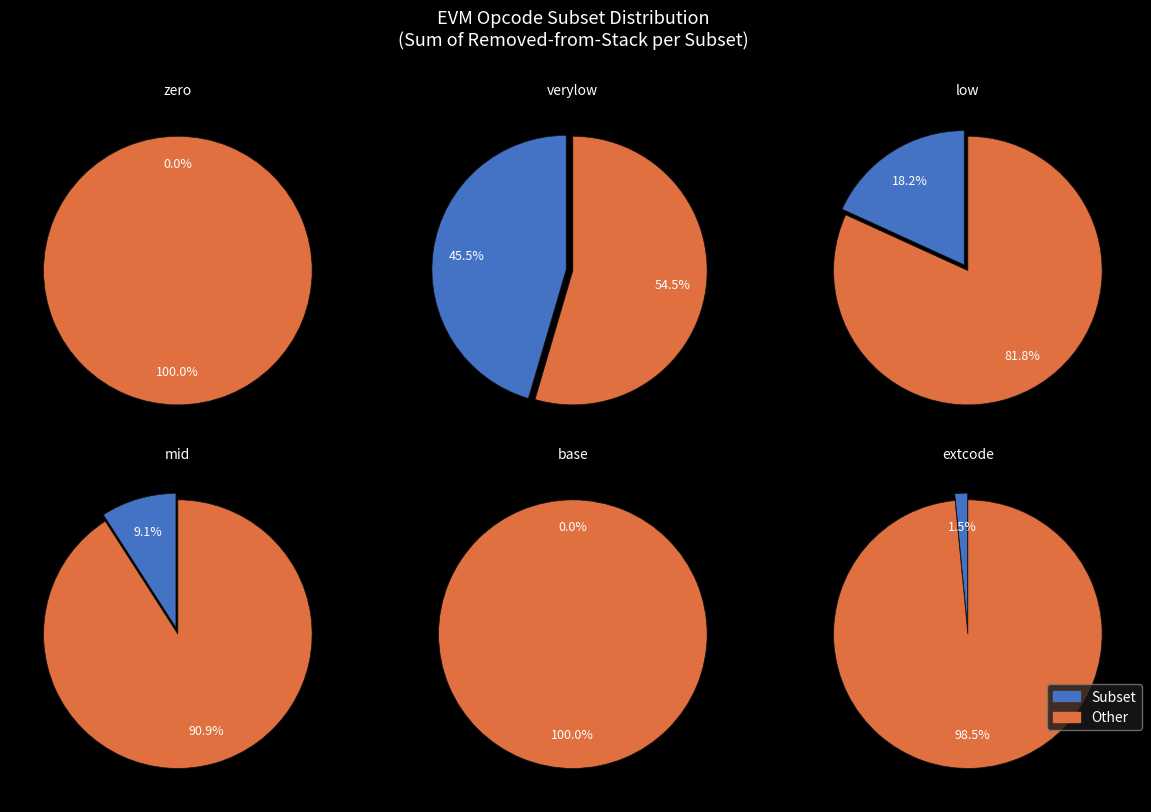

Combined, do extcode and zero account for over 50%?

No